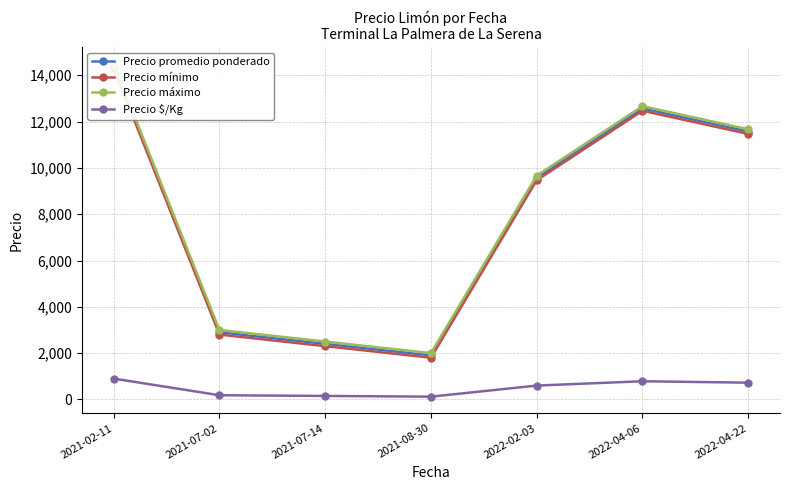

Where is Precio mínimo nearest to the value 8050?

2022-02-03